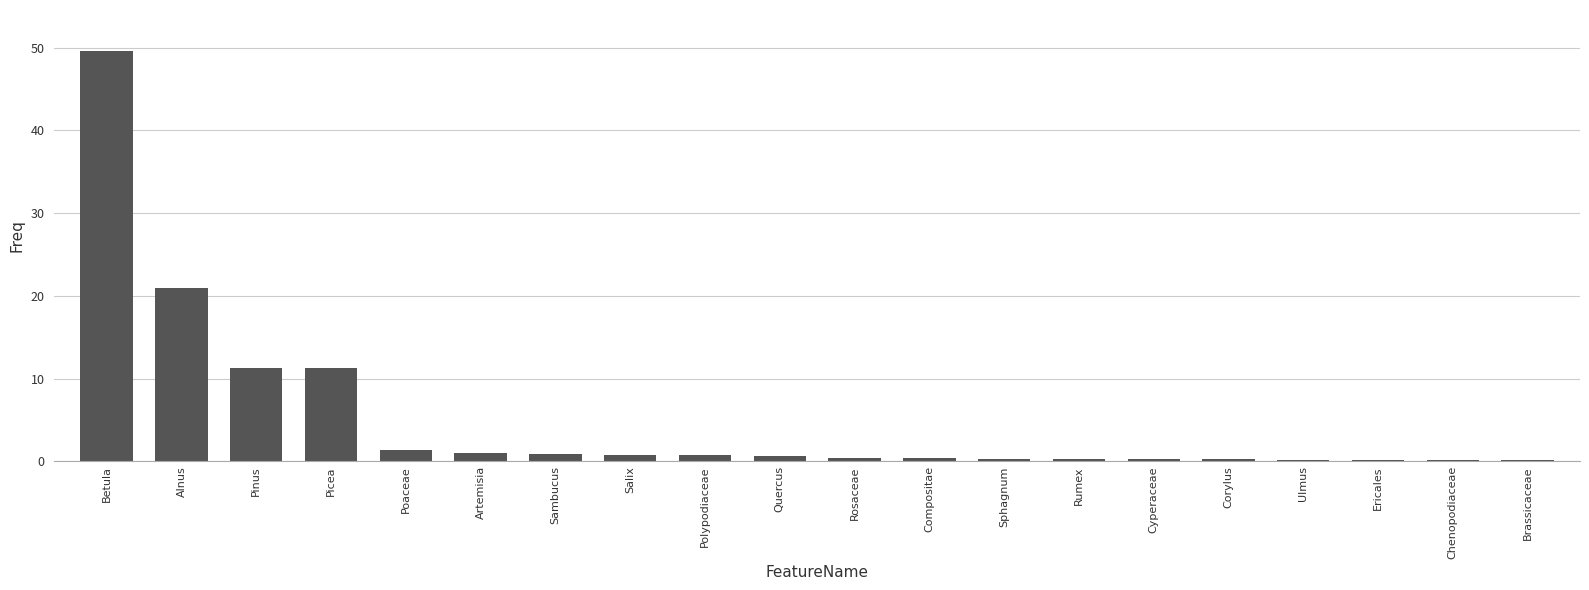

What is the sum of all values?

100.2